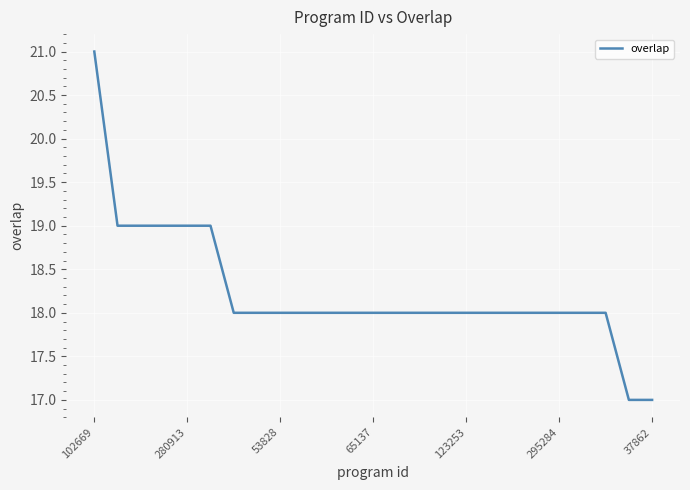

Is this an area chart (filled region under the line)?

No